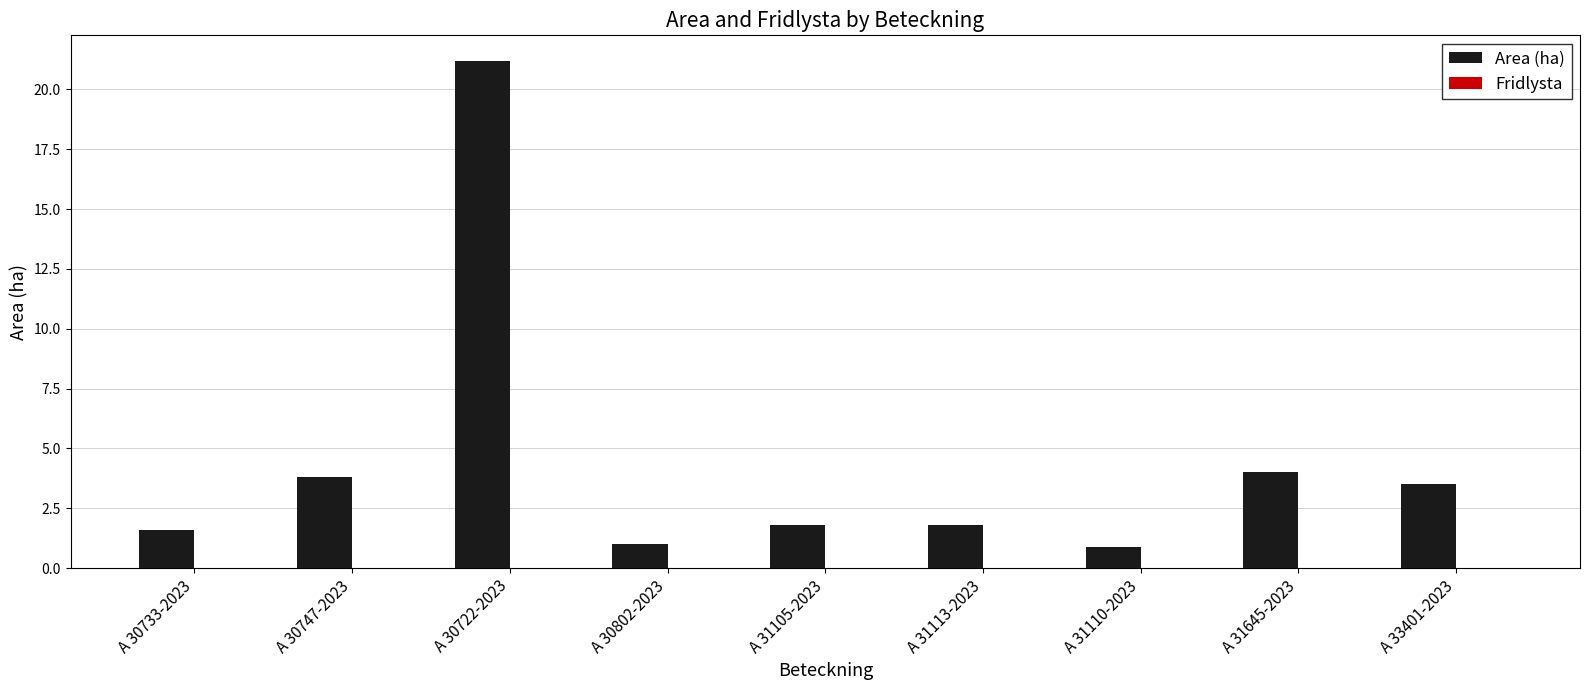

What is the label of the 5th bar from the right?

A 31105-2023